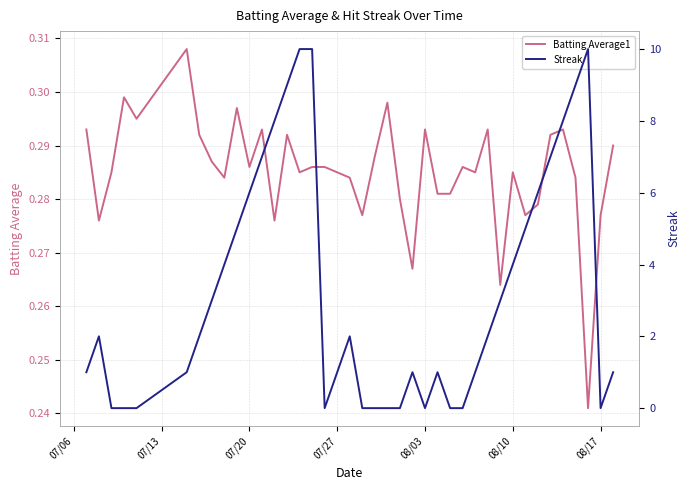

Is it true that Batting Average1 equals 0.4 at 07/20?

False